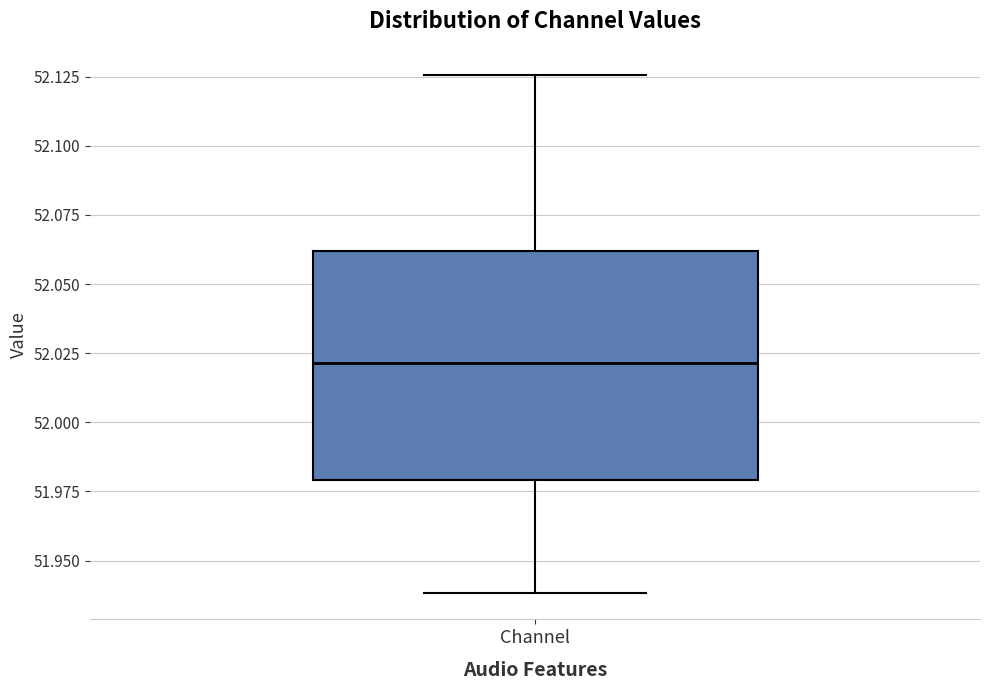

Where does the upper whisker of the box for Channel end on the y-axis? The values are not printed on the chart, so give them approximately, as read against the axis.

52.125